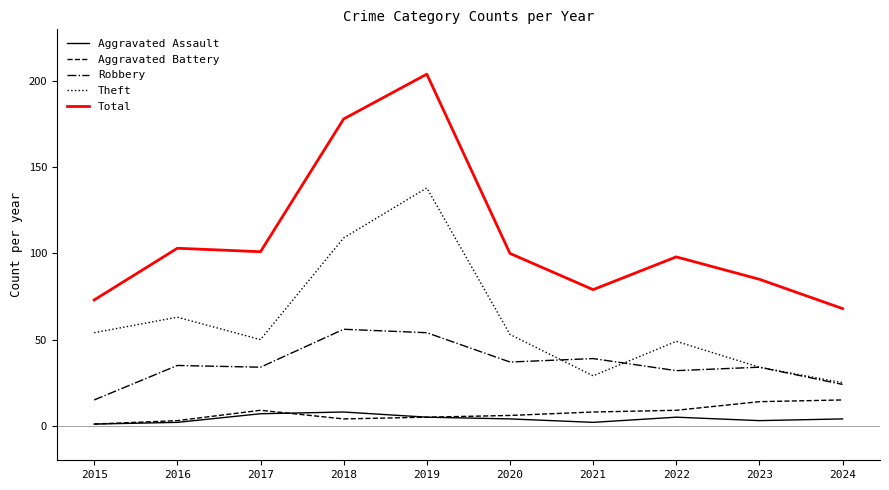

What is the lowest value of the Theft series?

25